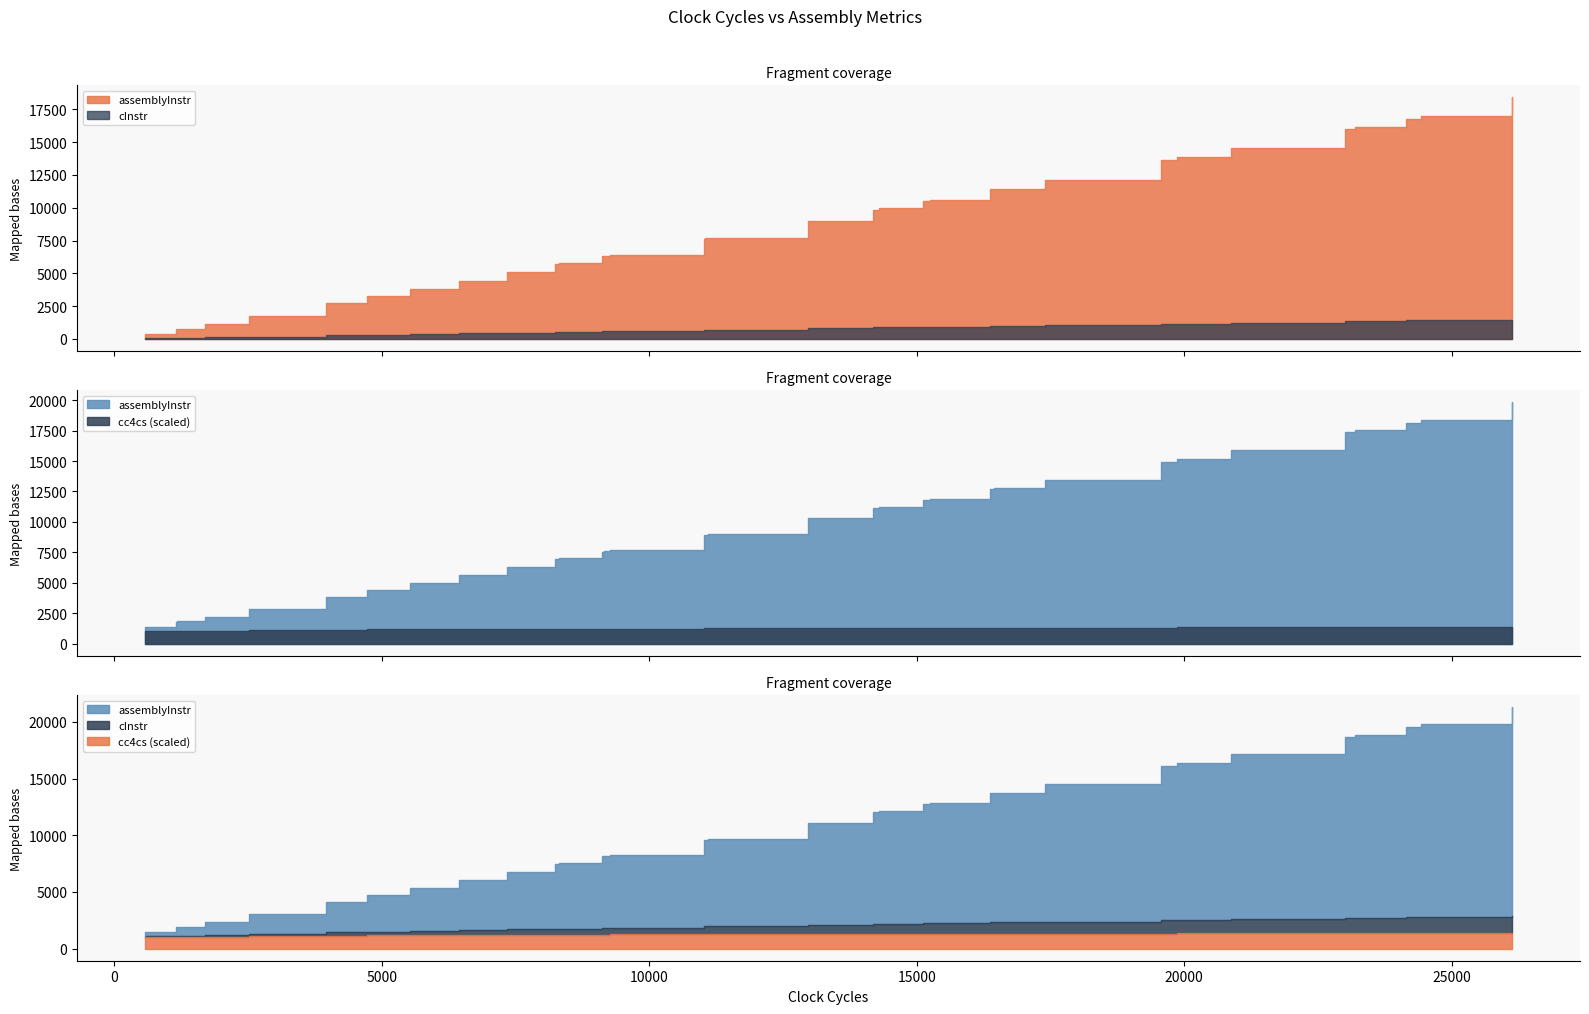

What is the average value of the assemblyInstr series?

8374.8